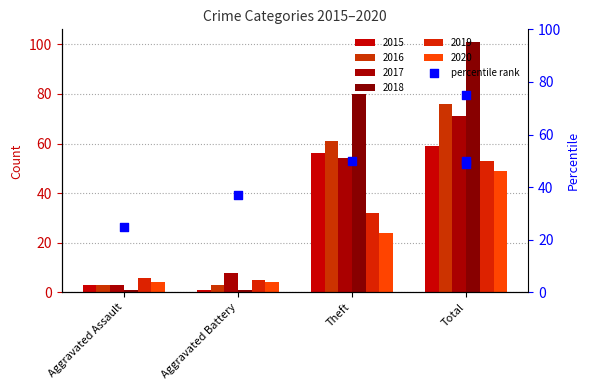

At which category is the sum across all series the highest?

Total